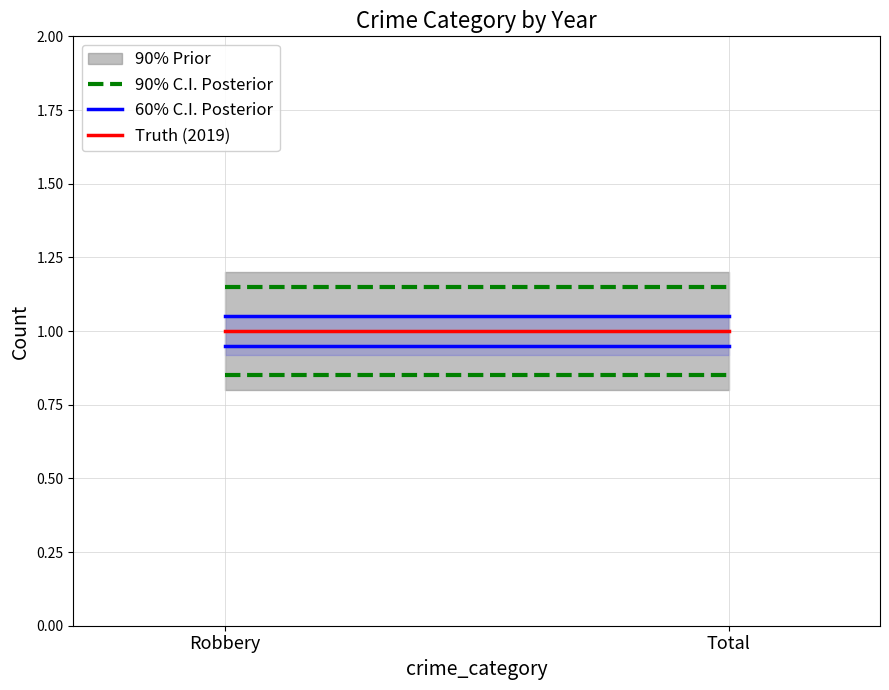

What value does the Truth (2019) series have at Total?

1.0